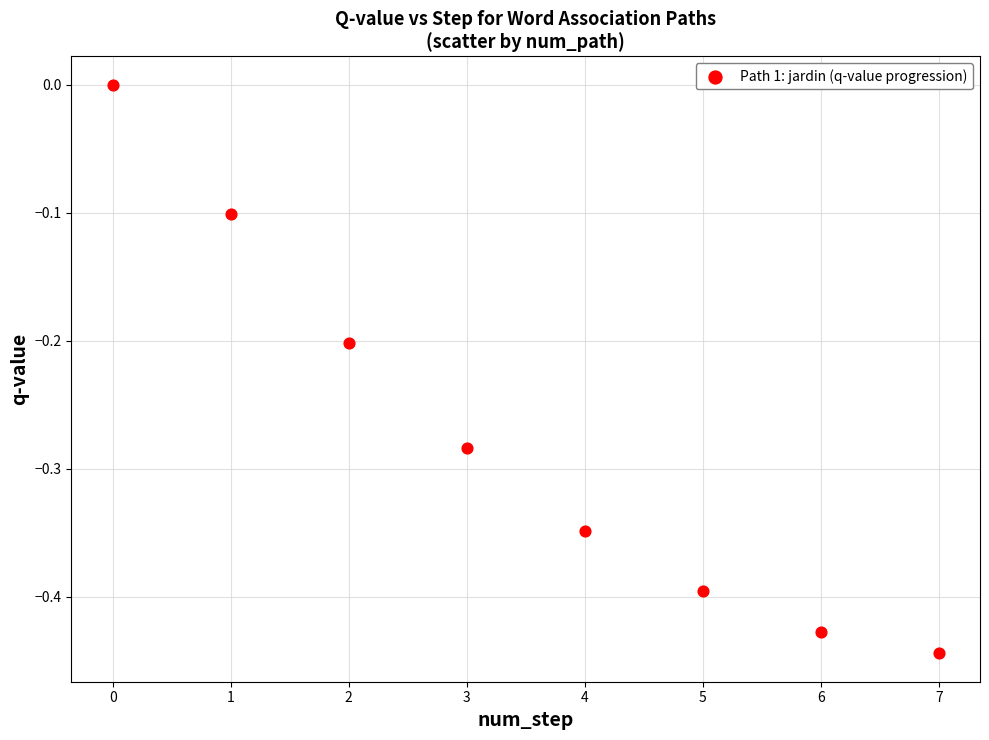

What is the range of Y values (max minus min)?

0.4